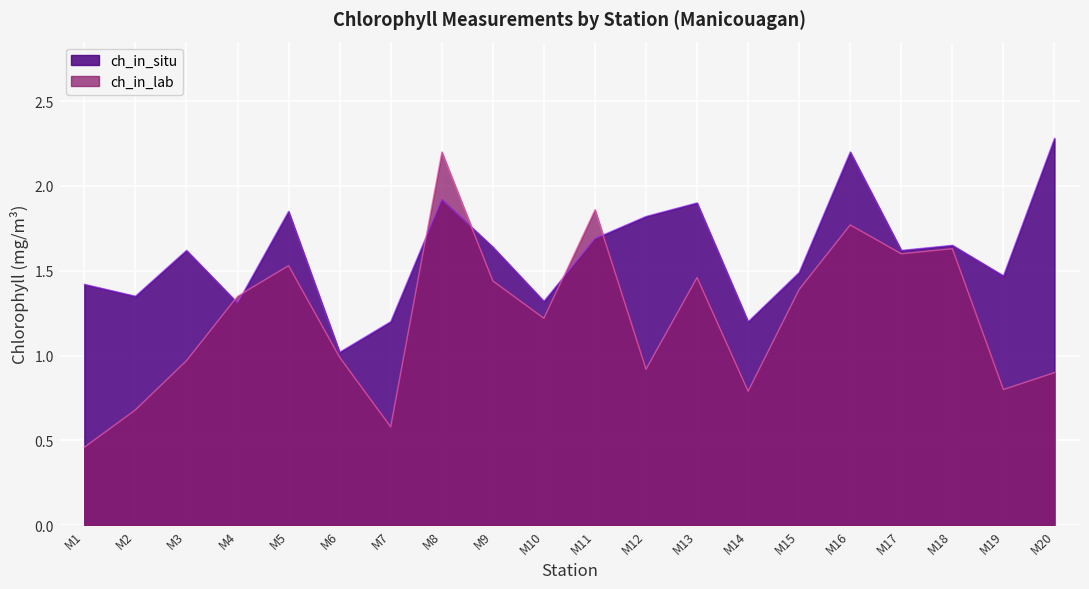

Reading left to right, what are all the values shown in this chart?

ch_in_lab: 0.5	0.7	1.0	1.4	1.5	1.0	0.6	2.2	1.4	1.2	1.9	0.9	1.5	0.8	1.4	1.8	1.6	1.6	0.8	0.9
ch_in_situ: 1.4	1.4	1.6	1.3	1.9	1.0	1.2	1.9	1.6	1.3	1.7	1.8	1.9	1.2	1.5	2.2	1.6	1.6	1.5	2.3